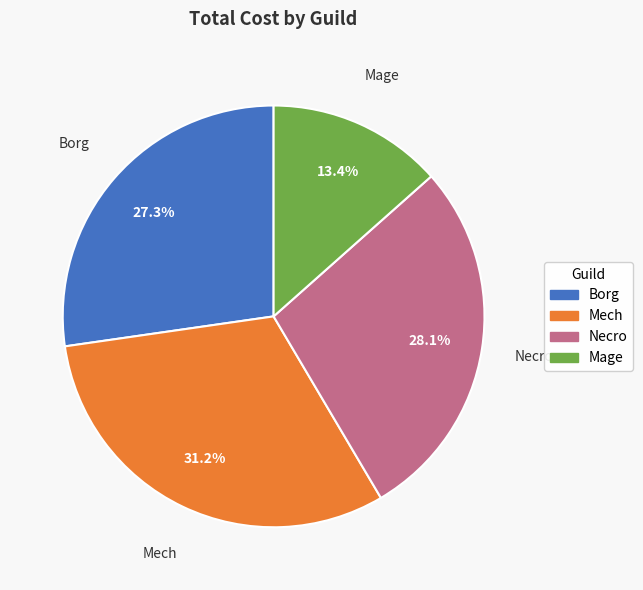

Is there any slice that represents more than half of the pie?

No